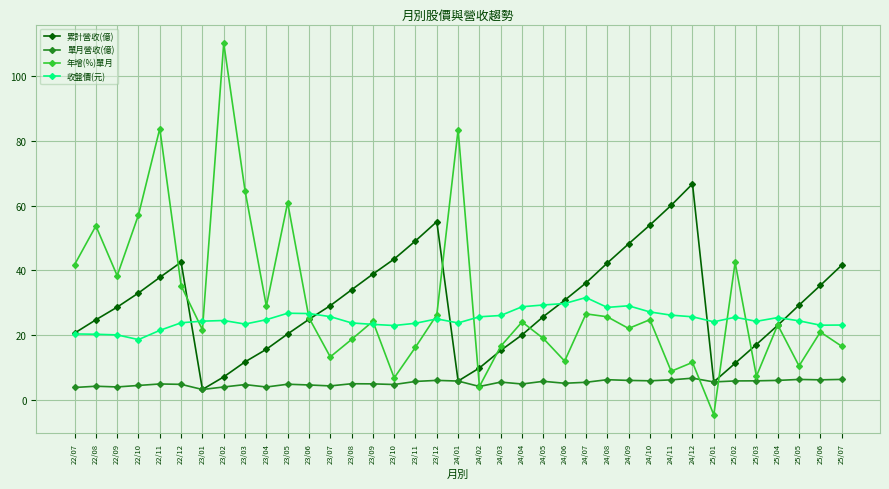

What is the total value across all series at 24/10?

111.6